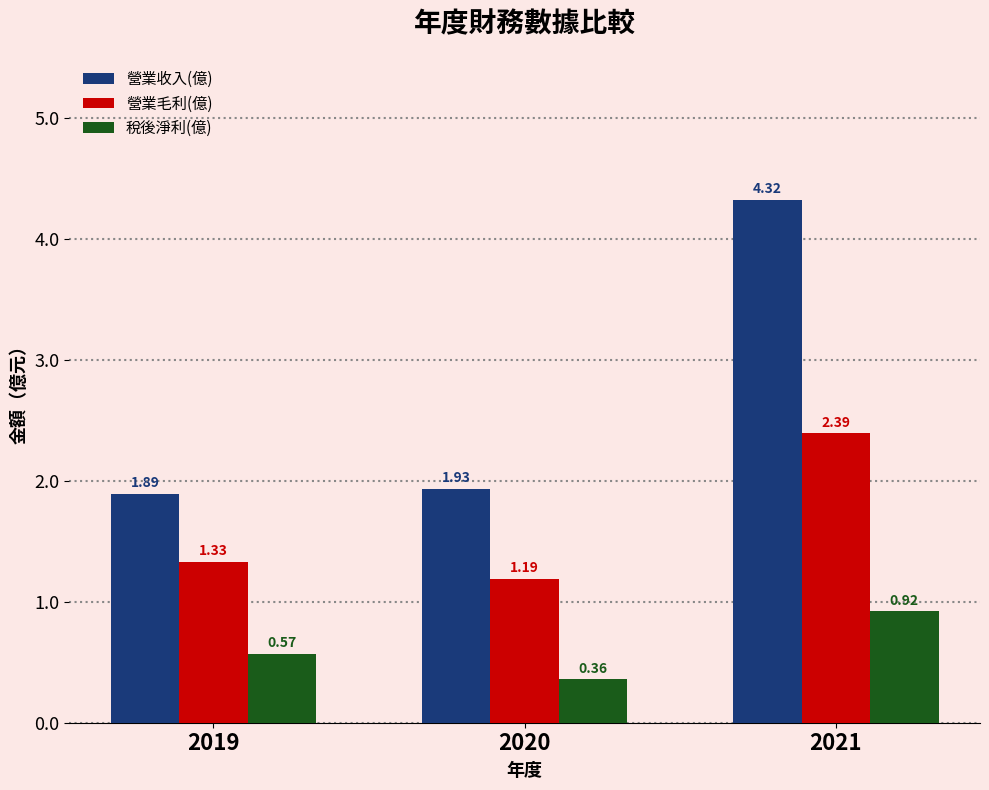

At which label is 營業毛利(億) closest to 1?

2020